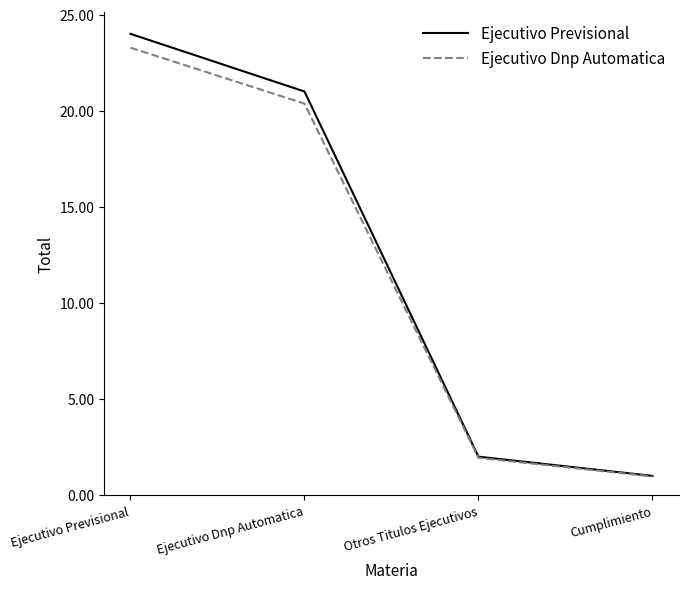

What position from the left is Ejecutivo Previsional?

1